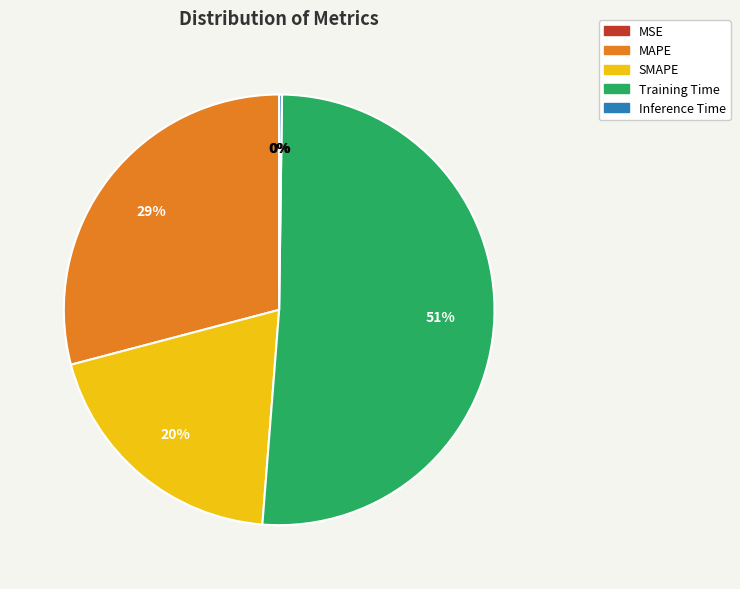

Which category has the biggest portion of the pie?

Training Time